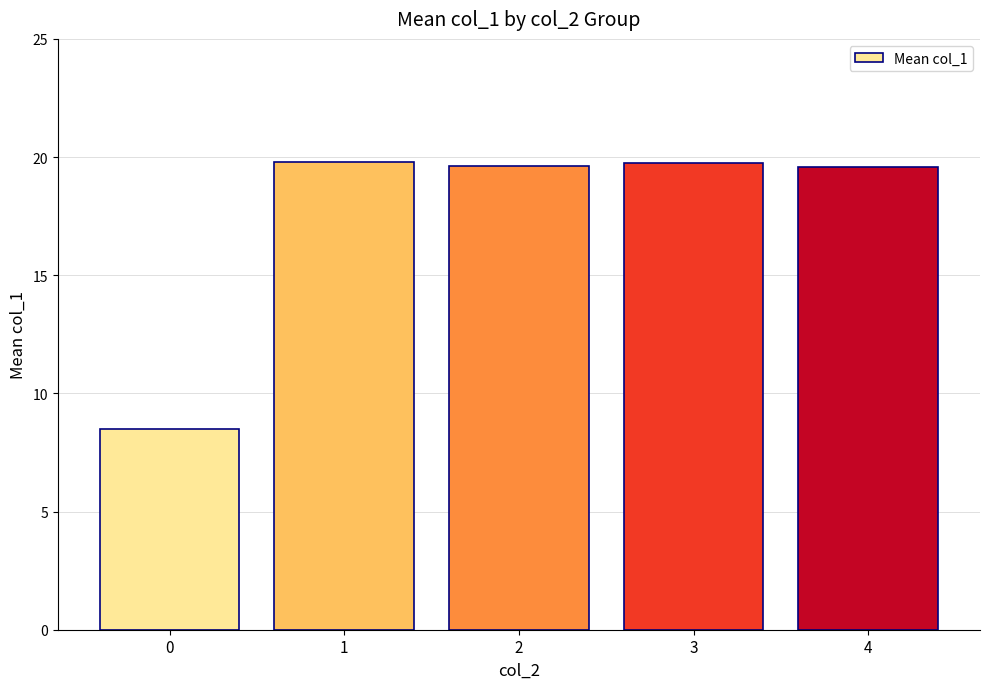

What is the maximum value shown in the chart?

19.8